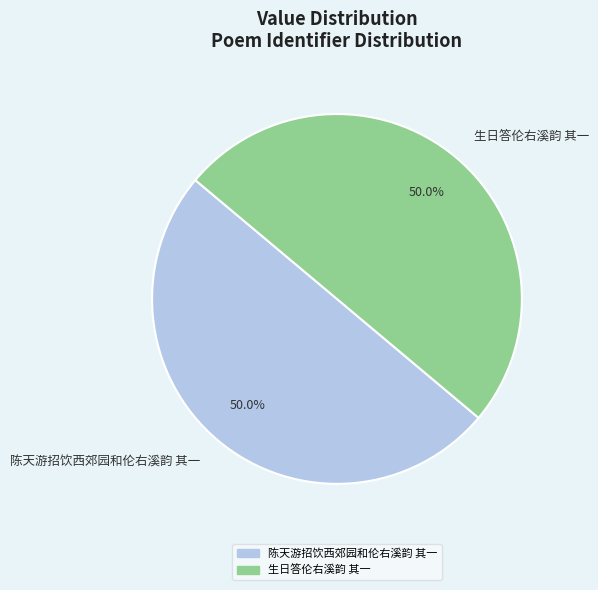

True or false: 生日答伦右溪韵 其一 accounts for 62% of the total.

False